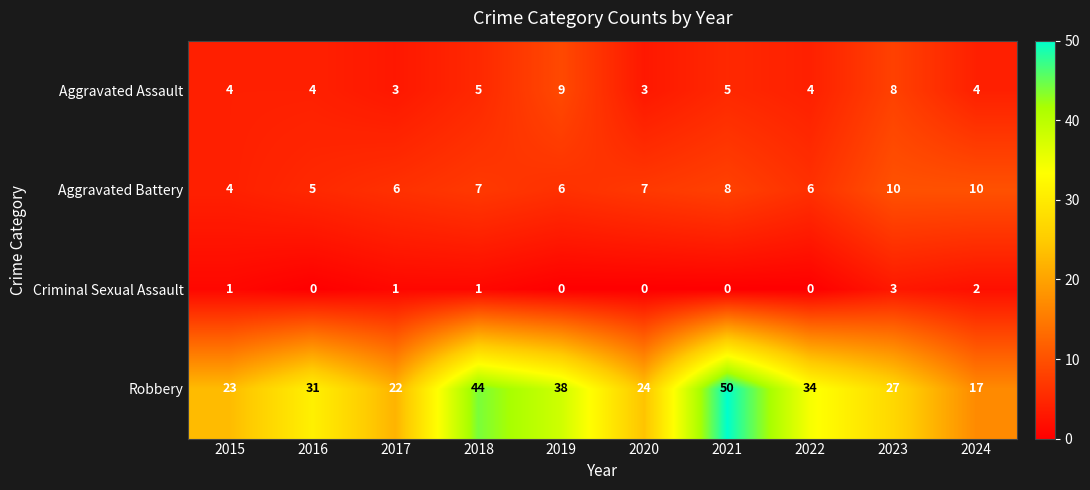

What is the spread (max minus min) of values at 2018?

43